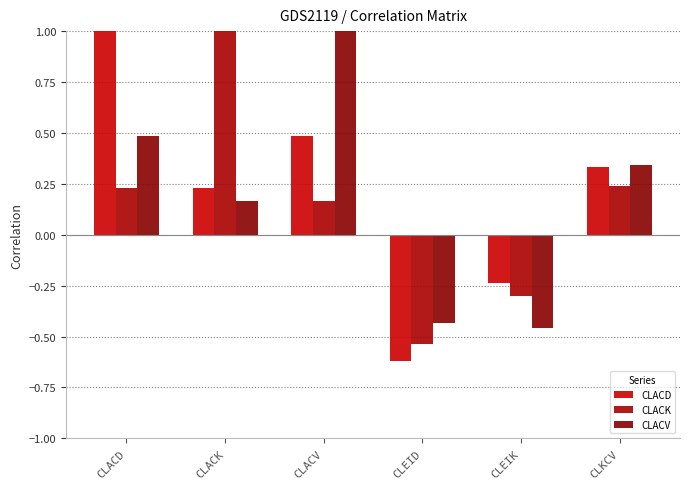

Between CLACD and CLKCV, which series saw the biggest shift?

CLACD